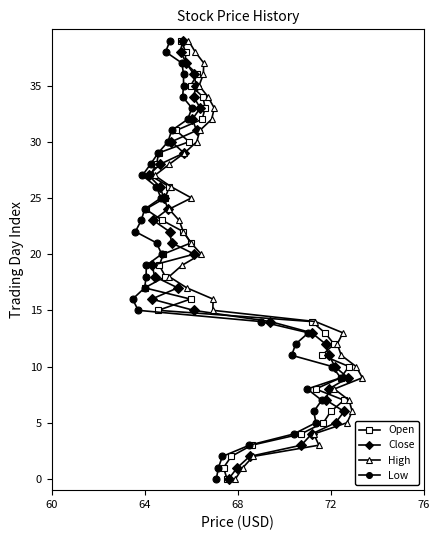

What is the highest value of the Open series?

39